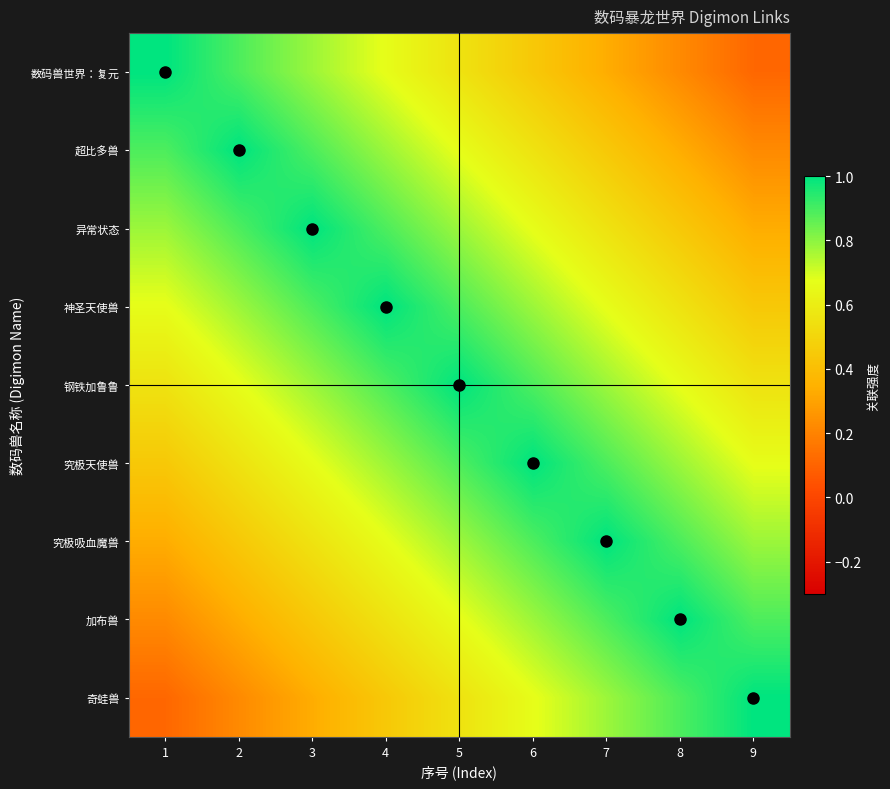

How many data points does each series have?

9